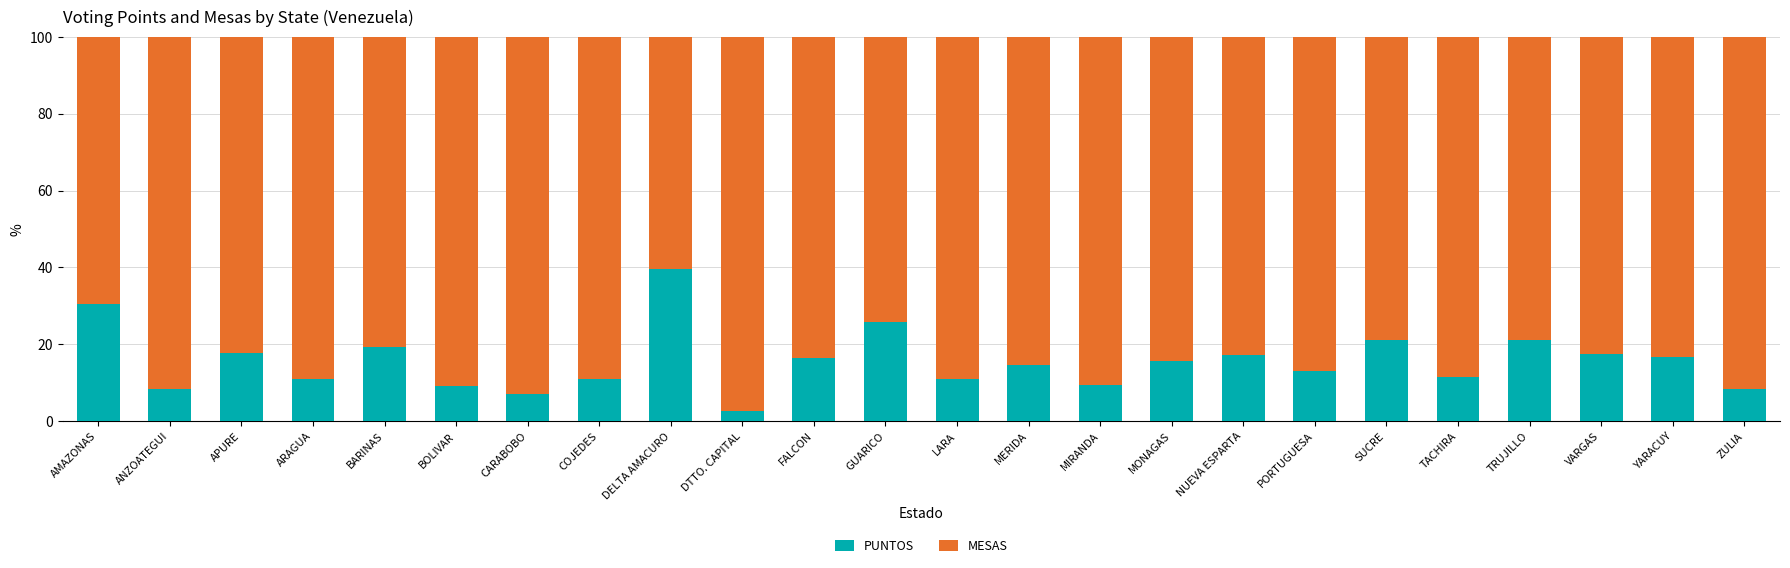

At which label does PUNTOS reach its minimum?

DTTO. CAPITAL